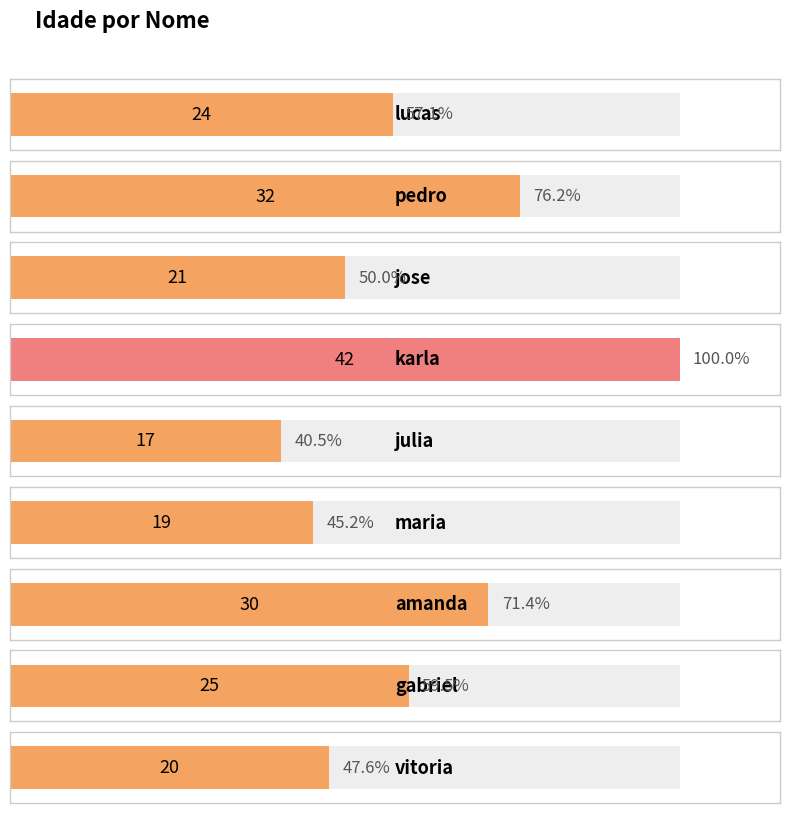

What is the change in value from jose to karla?

+21